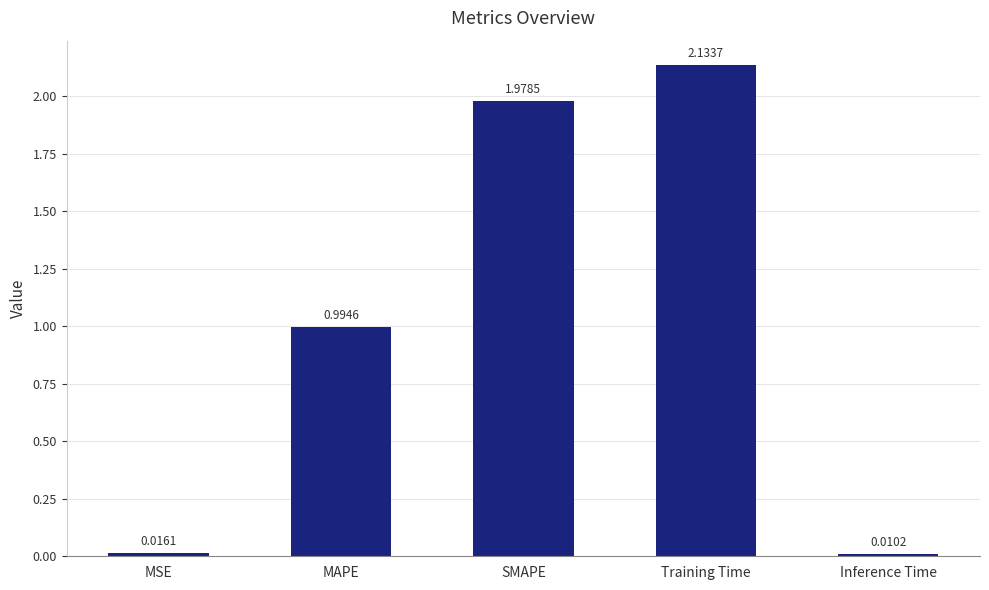

What is the sum of the values at SMAPE and MAPE?

3.0